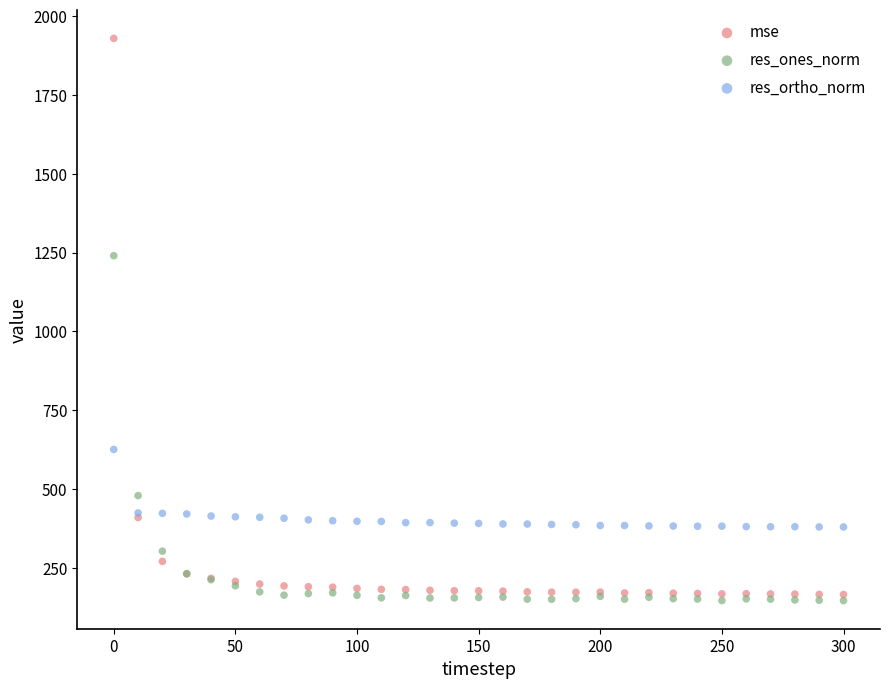

In the res_ortho_norm series, what Y value is closest to 502?

424.3